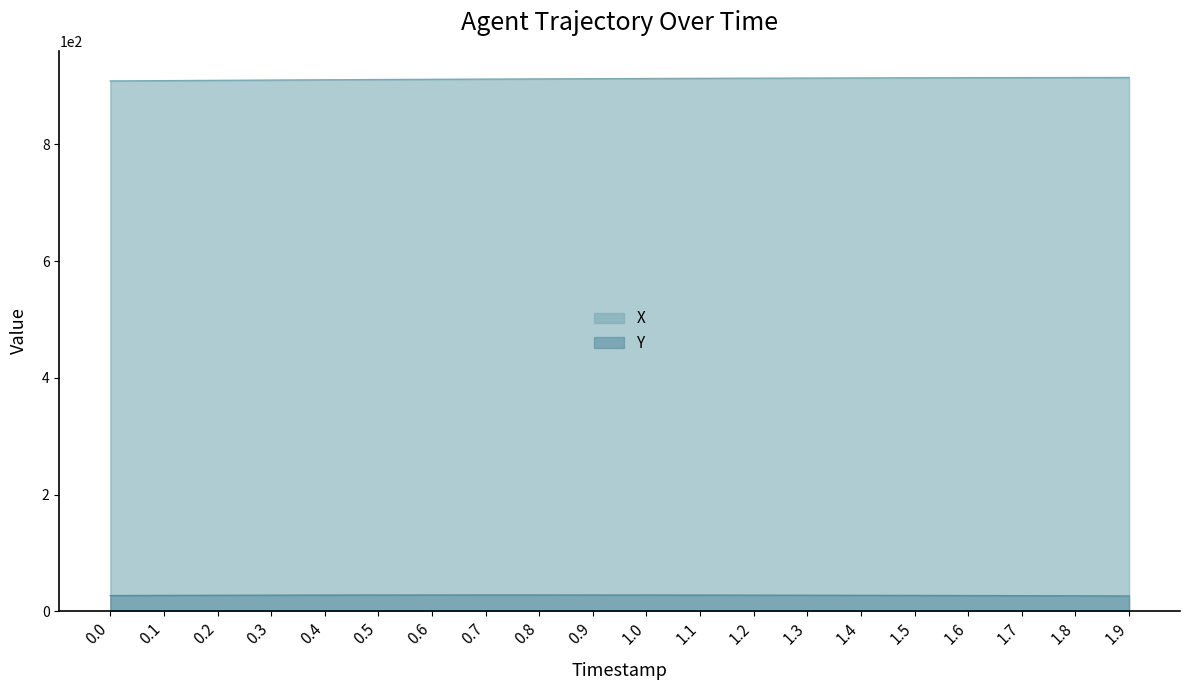

How many categories are shown in the chart?

20